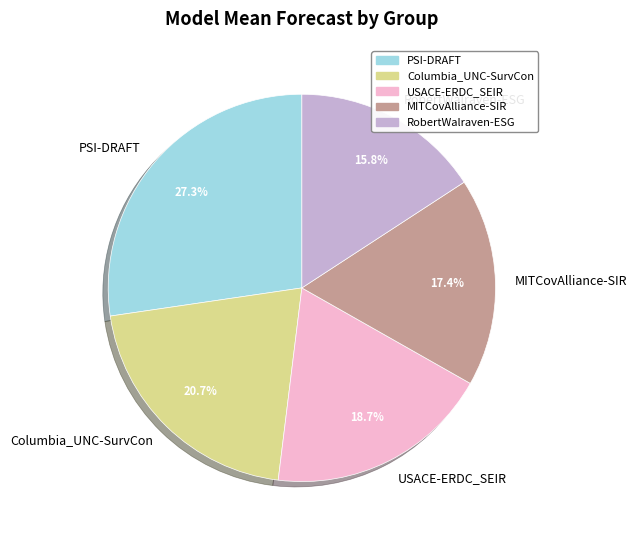

Rank the categories by value from highest to lowest.

PSI-DRAFT, Columbia_UNC-SurvCon, USACE-ERDC_SEIR, MITCovAlliance-SIR, RobertWalraven-ESG